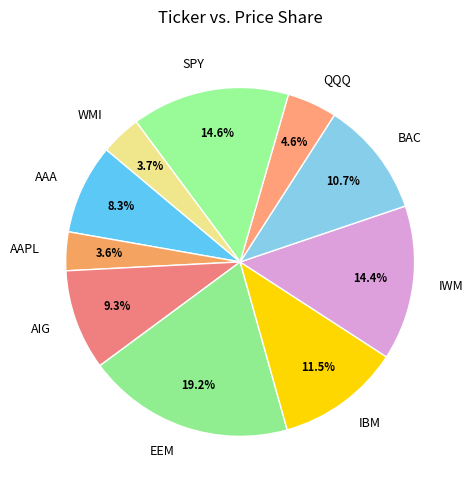

How many slices are in this pie chart?

10